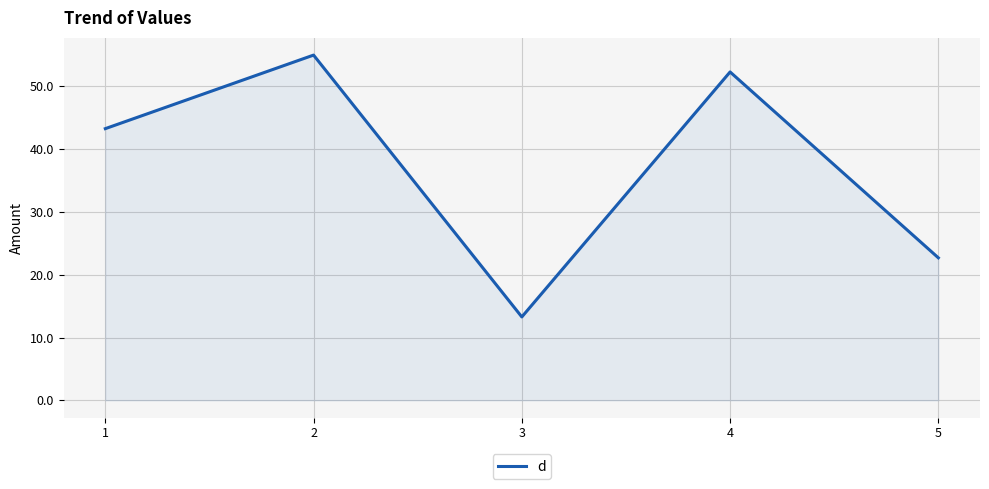

At which label does the data first exceed 43?

1